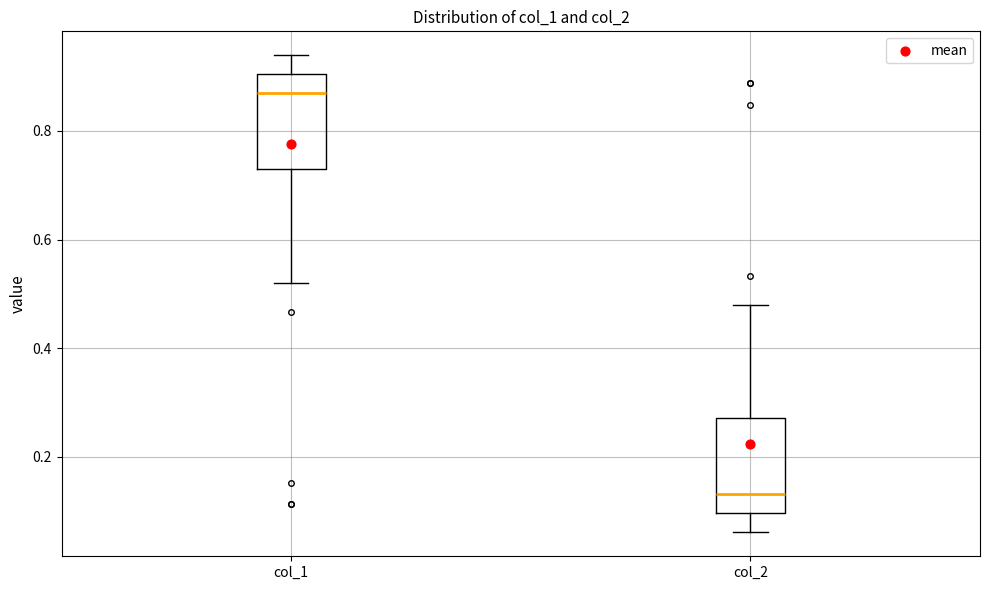

Reading left to right, transcribe this box plot: for each box, give where its median line is, the range the box spans, and where its two whiskers end, as read against the y-axis. The values are not printed on the chart, so give them approximately, as read against the axis.

col_1: median 0.86, box 0.72 to 0.90, whiskers 0.52 to 0.94
col_2: median 0.14, box 0.10 to 0.28, whiskers 0.06 to 0.48